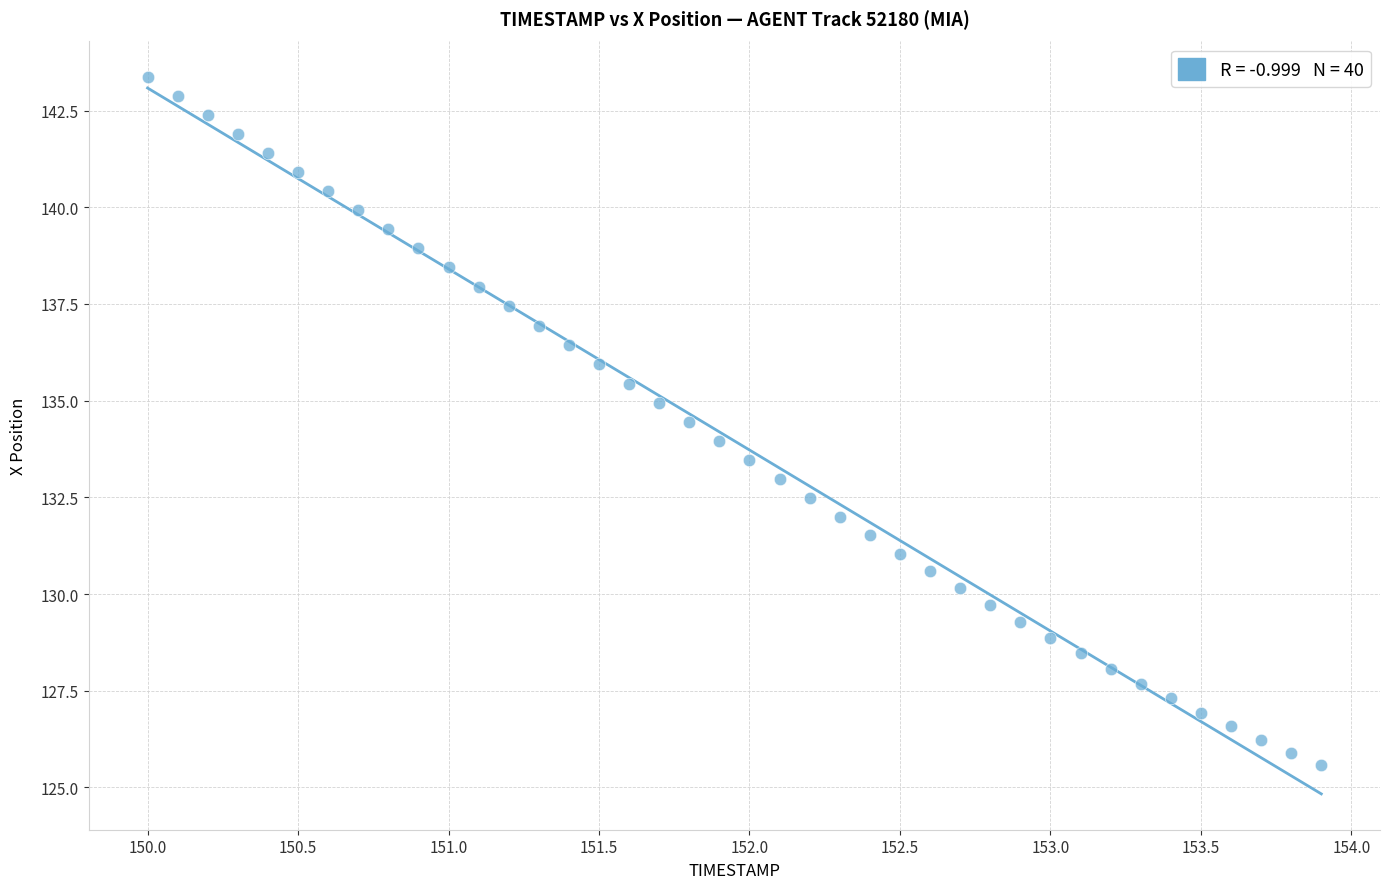

What is the range of Y values (max minus min)?

17.8